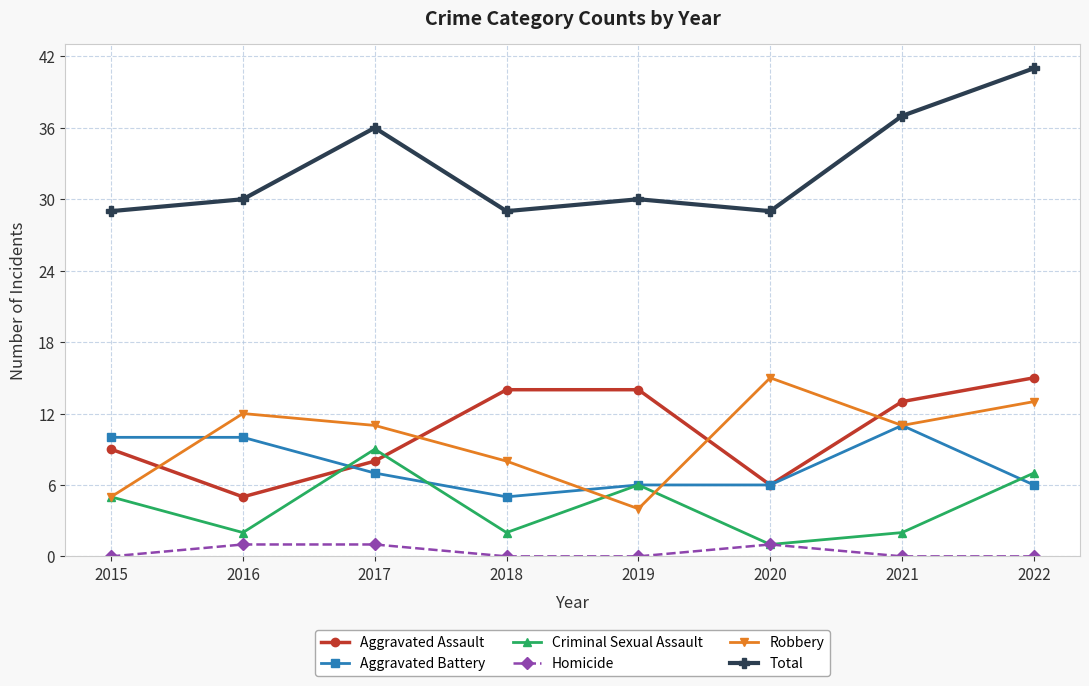

Reading left to right, transcribe all the data shown in this chart.

Aggravated Assault: 2015=9	2016=5	2017=8	2018=14	2019=14	2020=6	2021=13	2022=15
Aggravated Battery: 2015=10	2016=10	2017=7	2018=5	2019=6	2020=6	2021=11	2022=6
Criminal Sexual Assault: 2015=5	2016=2	2017=9	2018=2	2019=6	2020=1	2021=2	2022=7
Homicide: 2015=0	2016=1	2017=1	2018=0	2019=0	2020=1	2021=0	2022=0
Robbery: 2015=5	2016=12	2017=11	2018=8	2019=4	2020=15	2021=11	2022=13
Total: 2015=29	2016=30	2017=36	2018=29	2019=30	2020=29	2021=37	2022=41